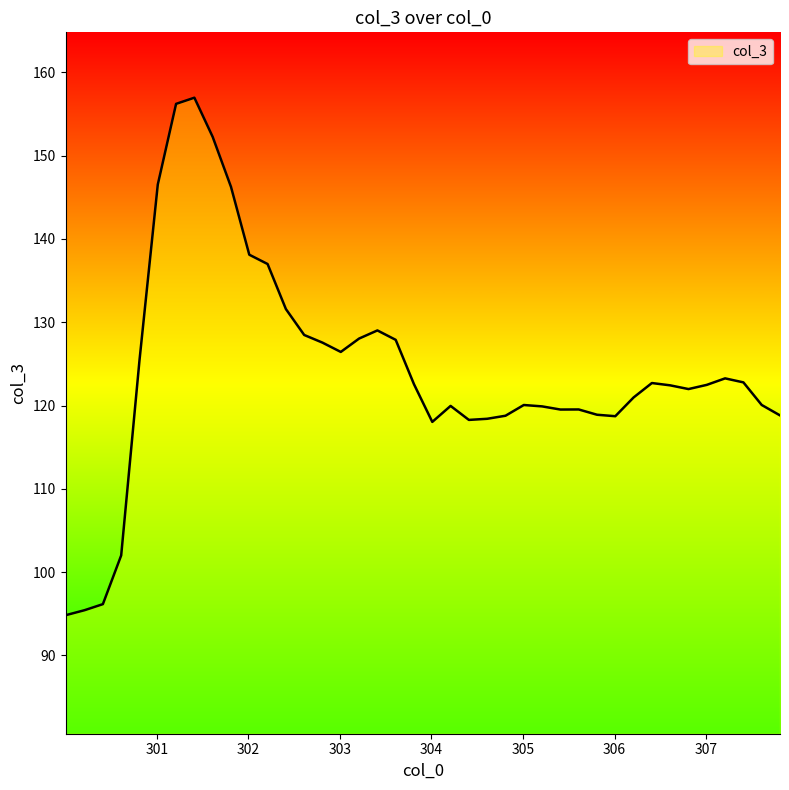

What is the greatest value displayed?

157.0